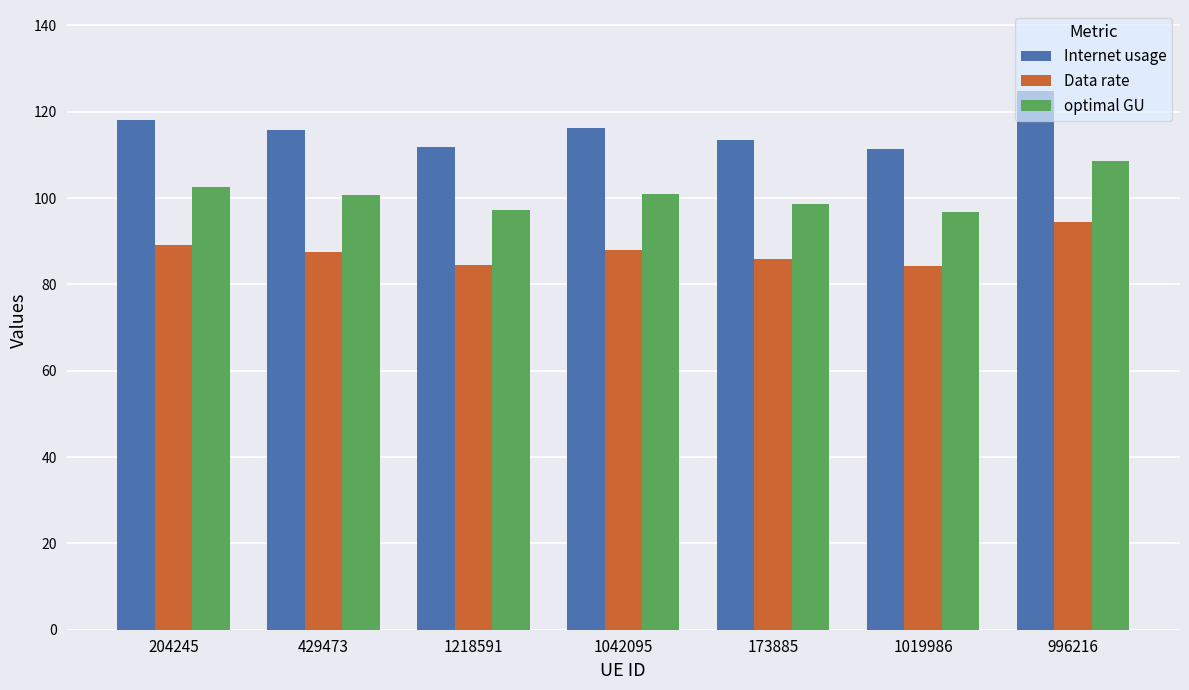

Does the chart contain any negative values?

No